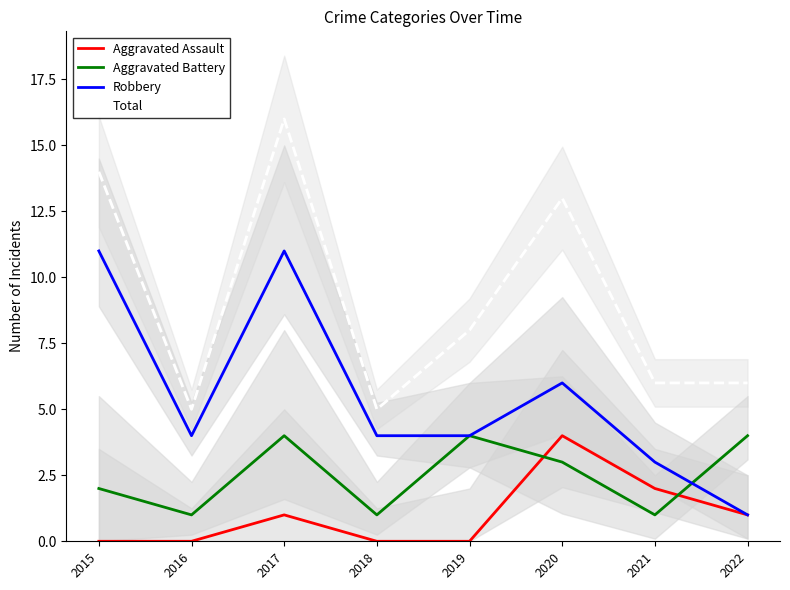

What is the difference between the maximum and minimum values in the Robbery series?

10